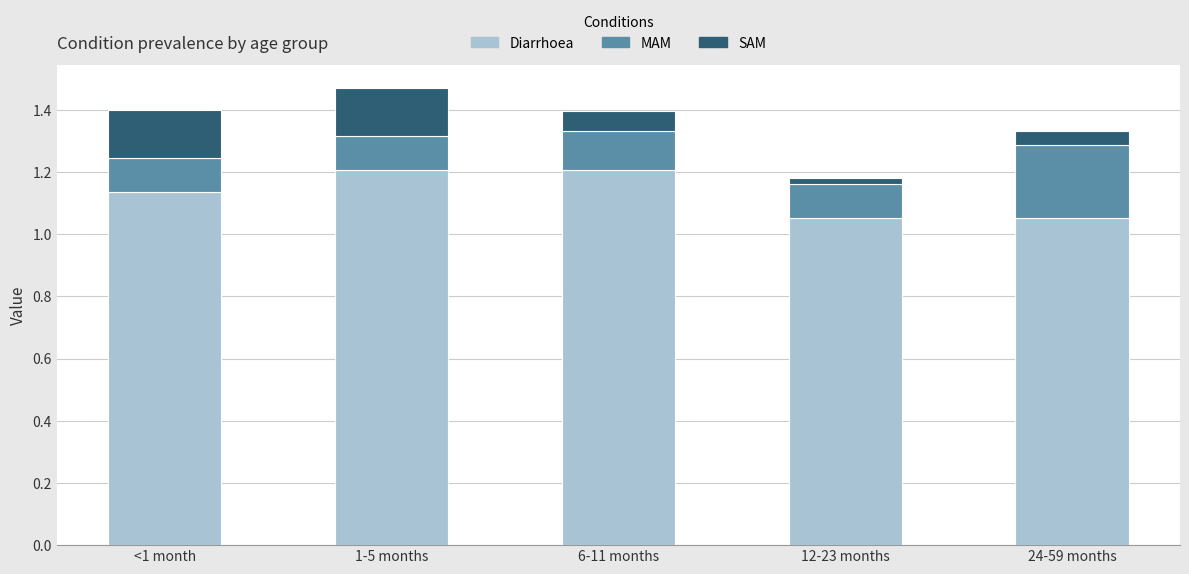

True or false: Diarrhoea has a value of 0.7 at 24-59 months.

False